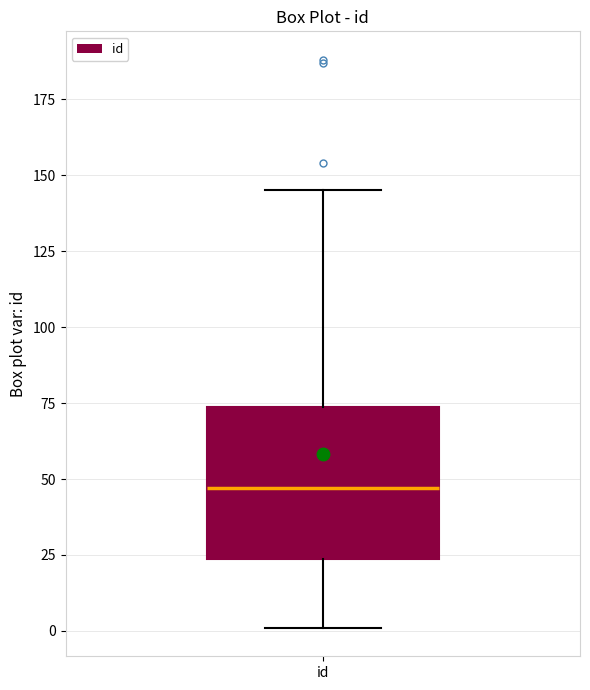

Read this box plot against the y-axis: the position of the median line, the range covered by the box, and the ends of both whiskers. The values are not printed on the chart, so give them approximately, as read against the axis.

median 45, box 25 to 75, whiskers 0 to 145